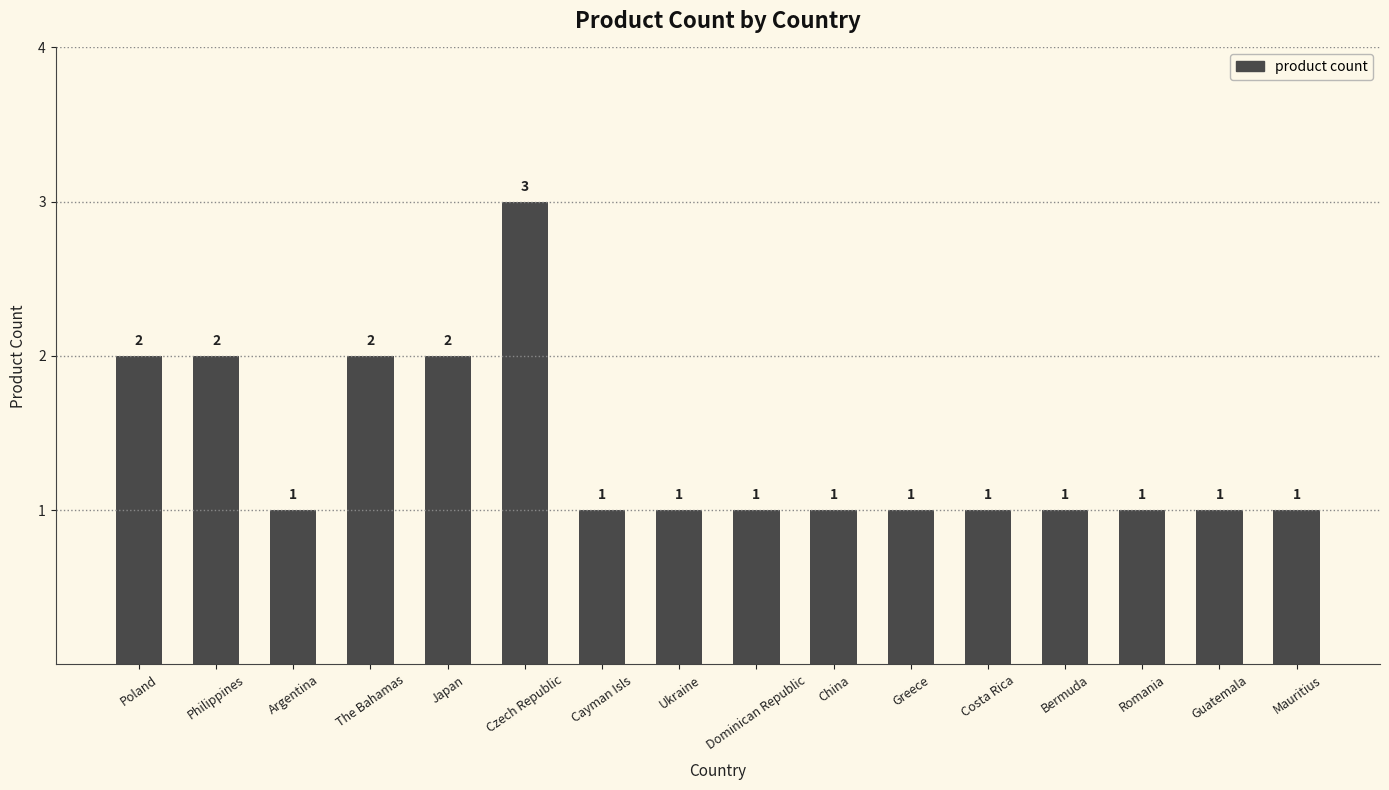

What position from the right is Romania?

3